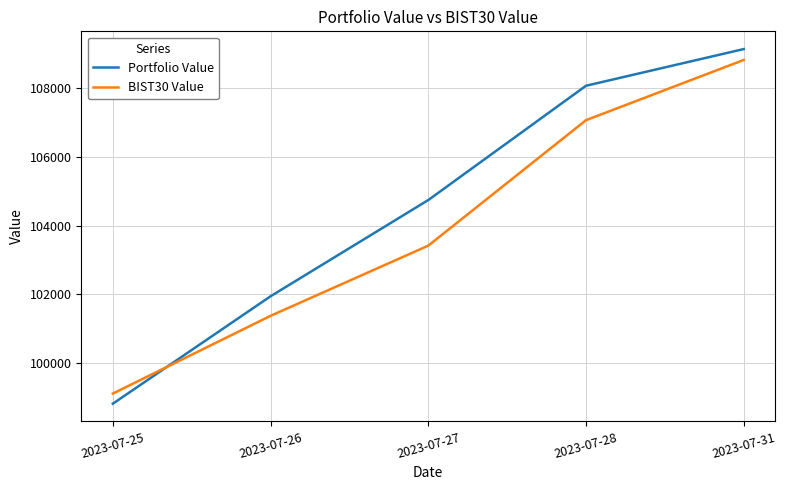

Does the chart have visible grid lines?

Yes